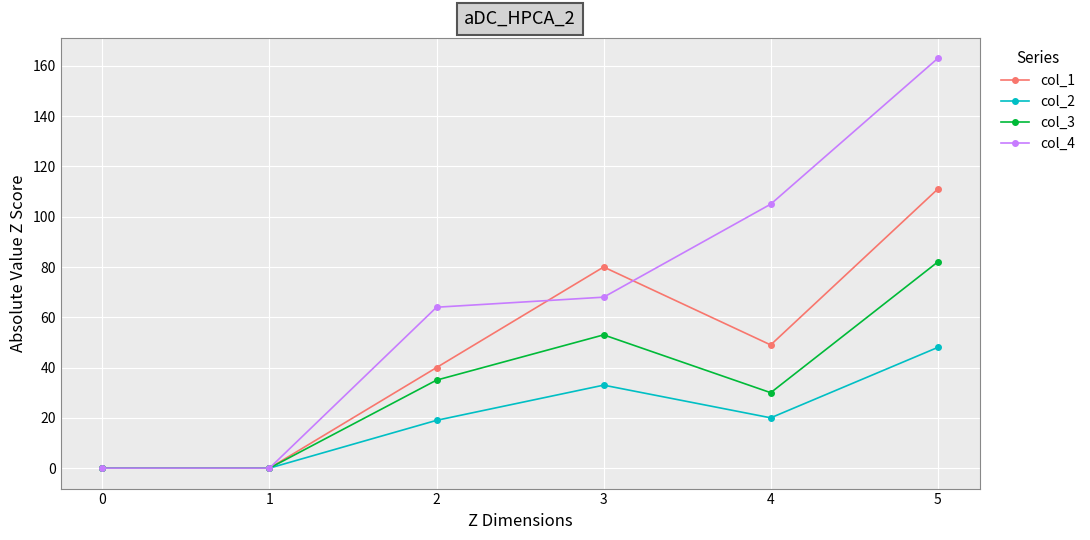

How many col_4 values are between 0 and 105?

5